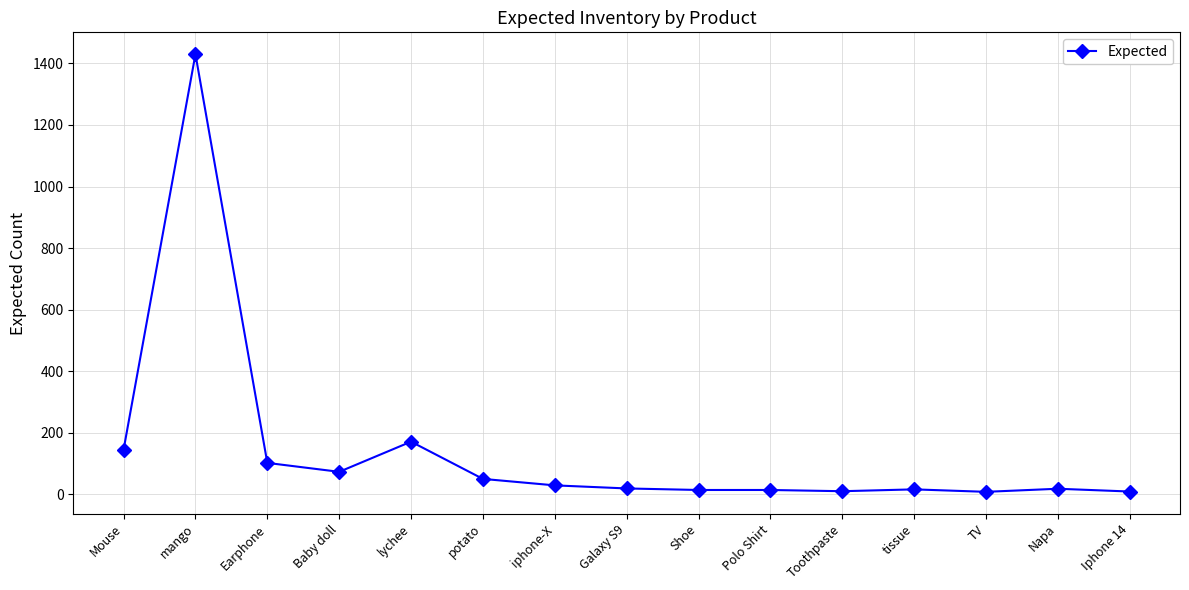

What is the sum of the values at TV and Toothpaste?

18